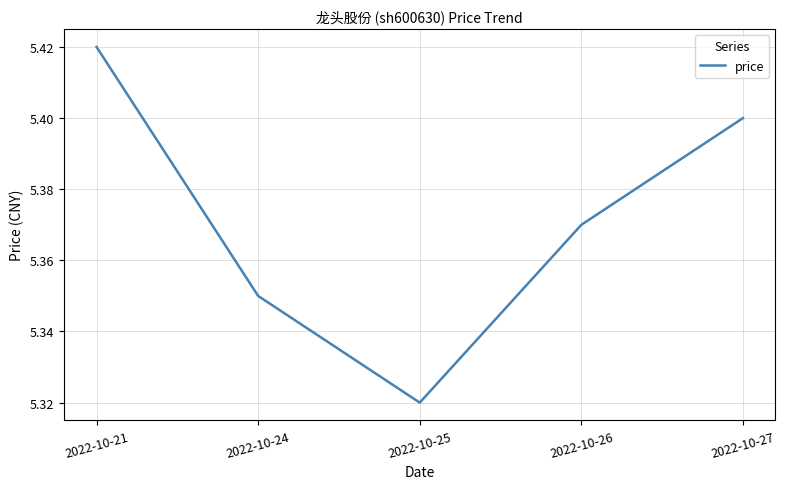

Approximately how many times larger is the value at 2022-10-24 compared to 2022-10-26?

1.0